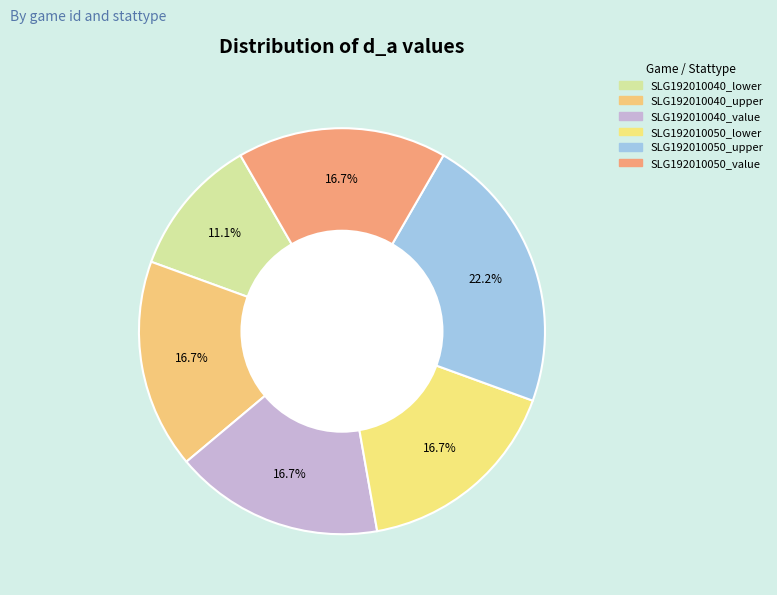

What is the change in value from SLG192010040_lower to SLG192010050_upper?

+2